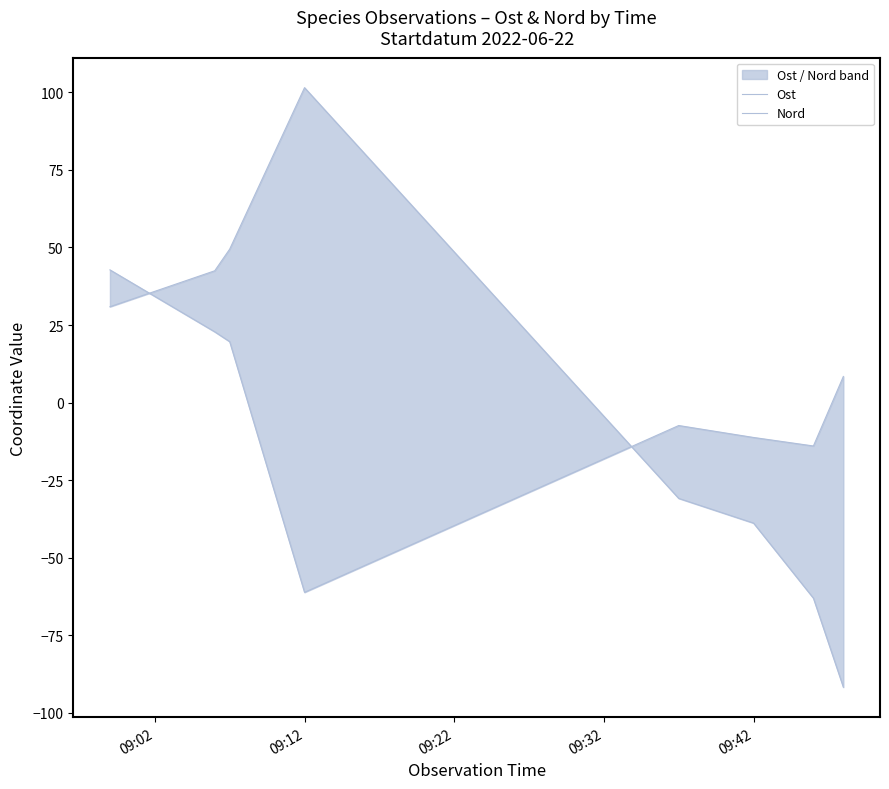

What are all the series names shown in the legend?

Ost, Nord